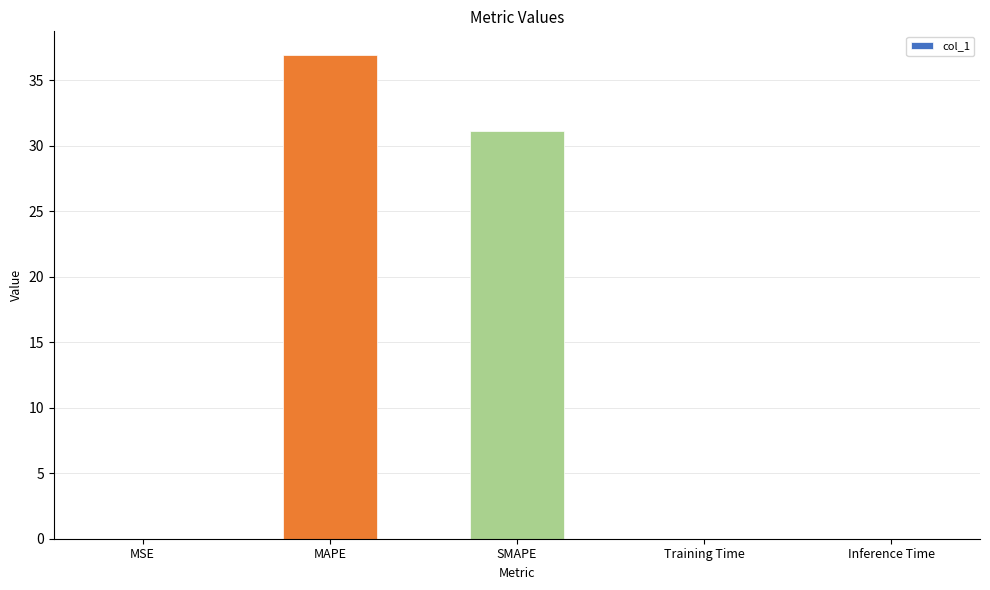

The value at MAPE is 52.7. True or false?

False